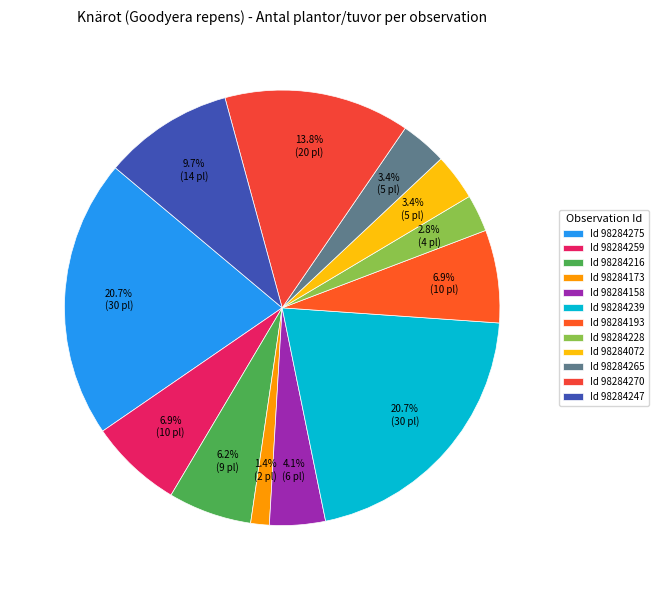

How many segments does this pie chart have?

12